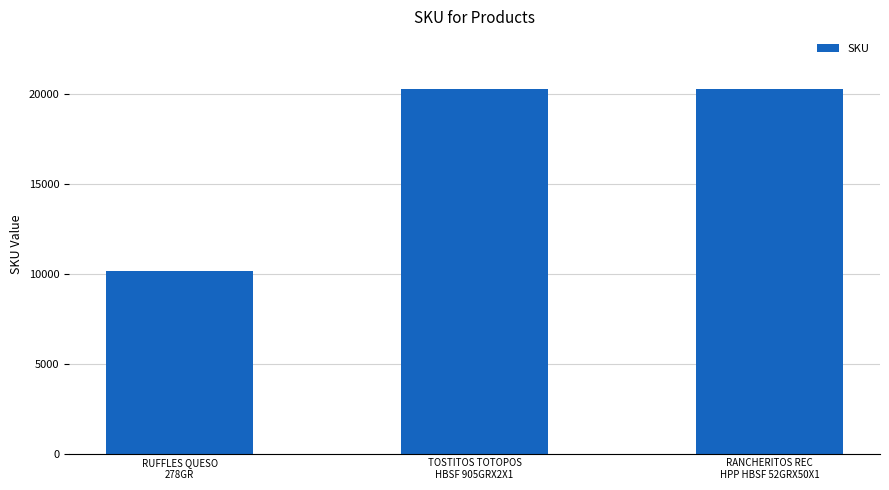

How many series are shown in this chart?

1